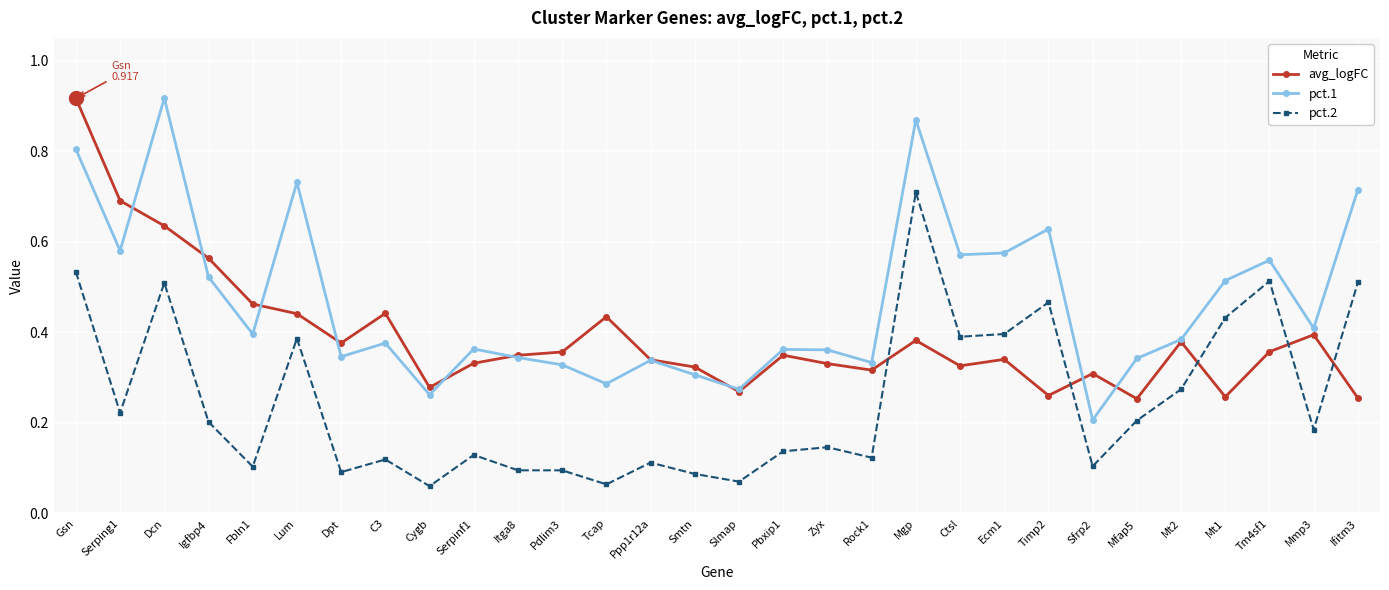

True or false: pct.1 has more than 1 points higher than both neighbors.

True